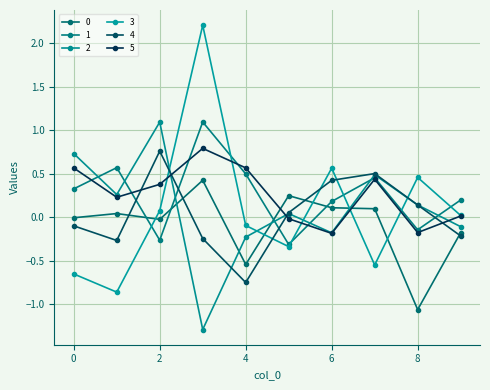

What is the difference between the maximum and minimum values in the 2 series?

2.4